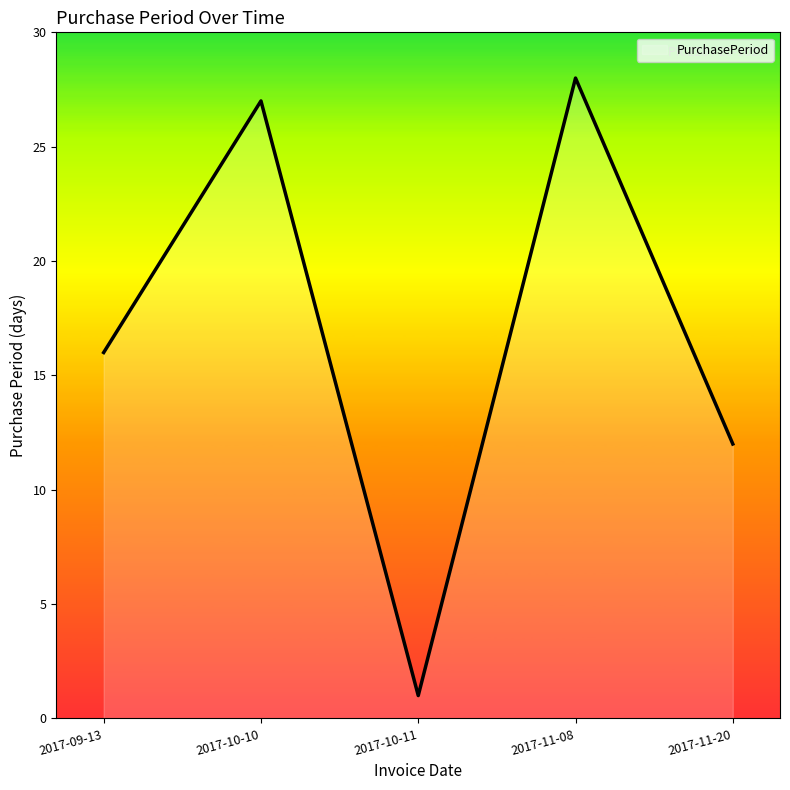

Reading left to right, transcribe all the data shown in this chart.

2017-09-13=16	2017-10-10=27	2017-10-11=1	2017-11-08=28	2017-11-20=12